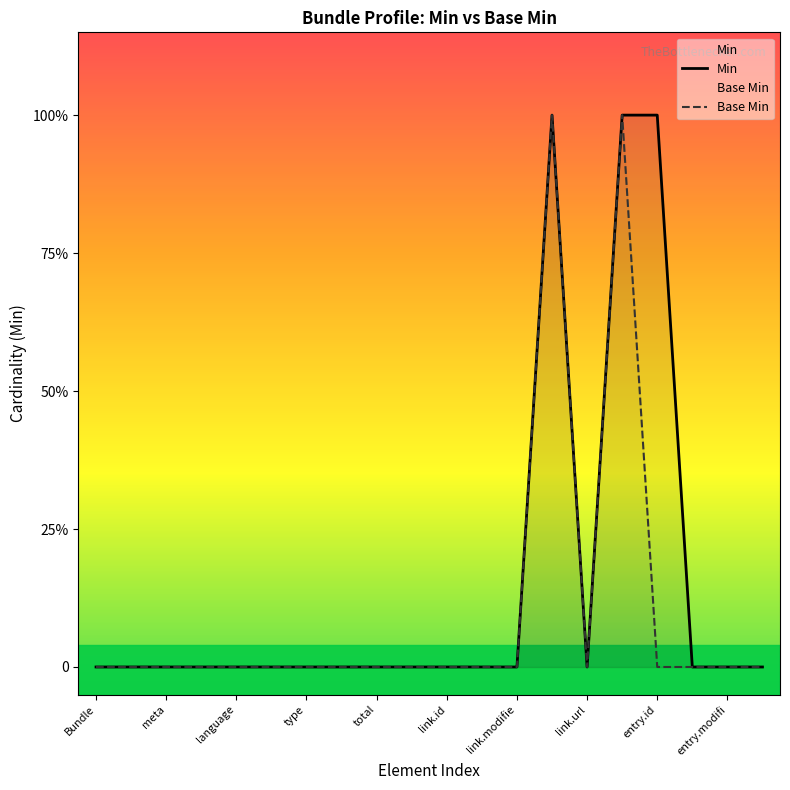

True or false: Min and Base Min intersect in this chart.

False